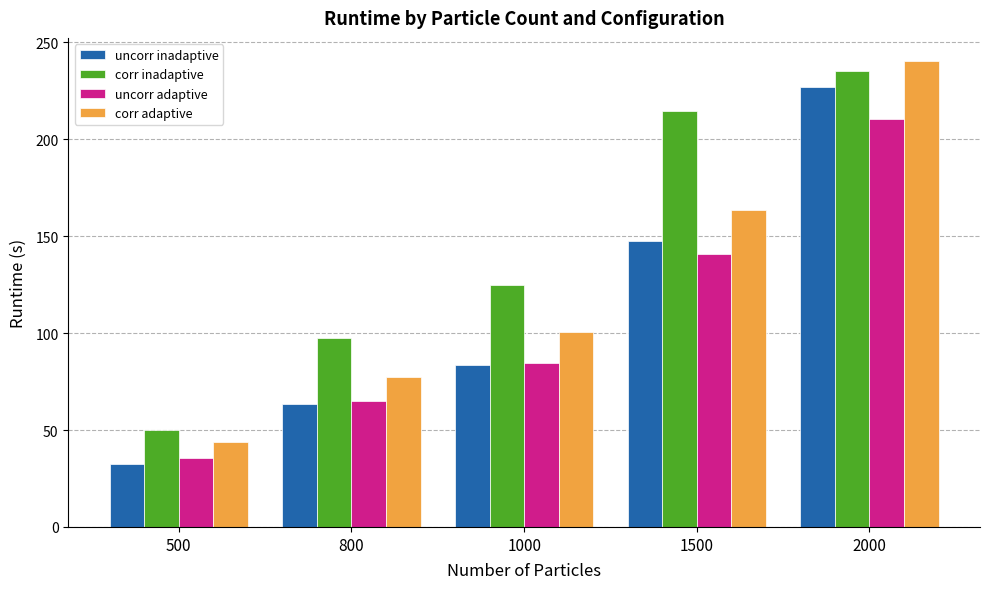

What is the difference between the highest and lowest values at 800?

34.4